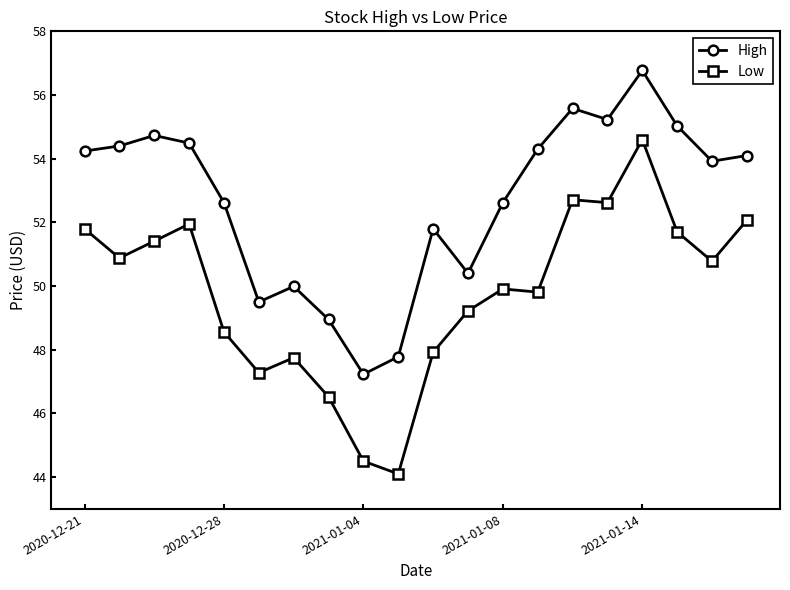

Which series has the largest total across all categories?

High